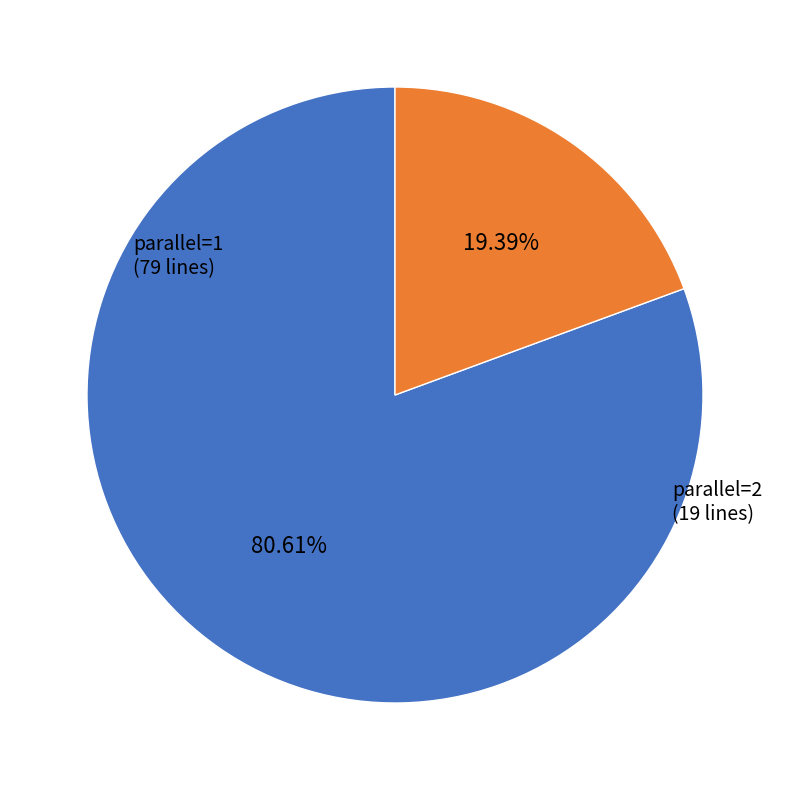

Which slice represents more than half of the pie?

parallel=1